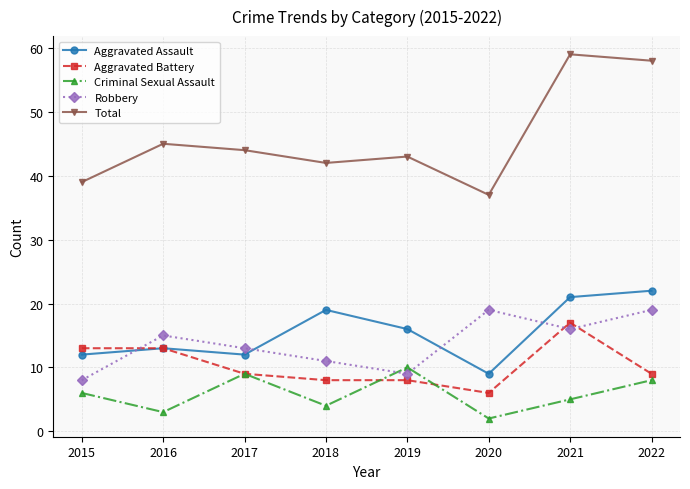

What is the value of the Aggravated Battery point at the 2nd from the left?

13